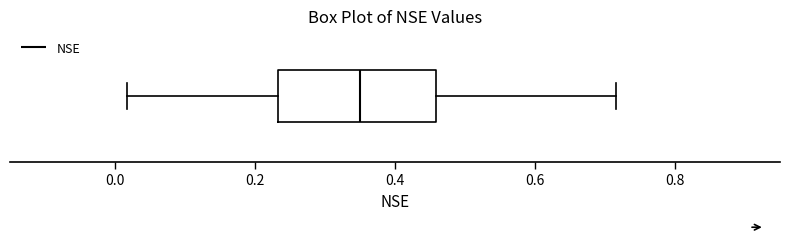

Read this box plot against the x-axis: the position of the median line, the range covered by the box, and the ends of both whiskers. The values are not printed on the chart, so give them approximately, as read against the axis.

median 0.34, box 0.24 to 0.46, whiskers 0.02 to 0.72